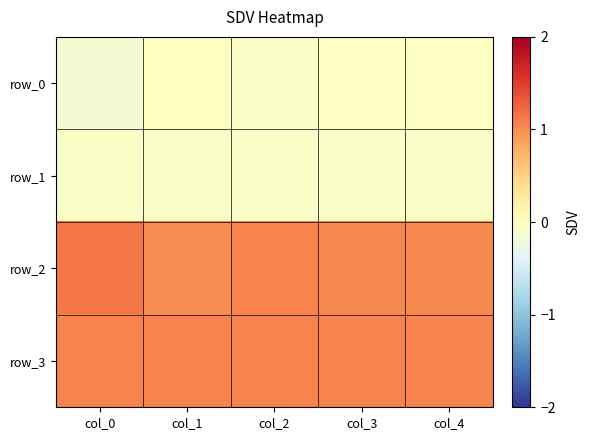

What is the maximum value shown in the chart?

1.1